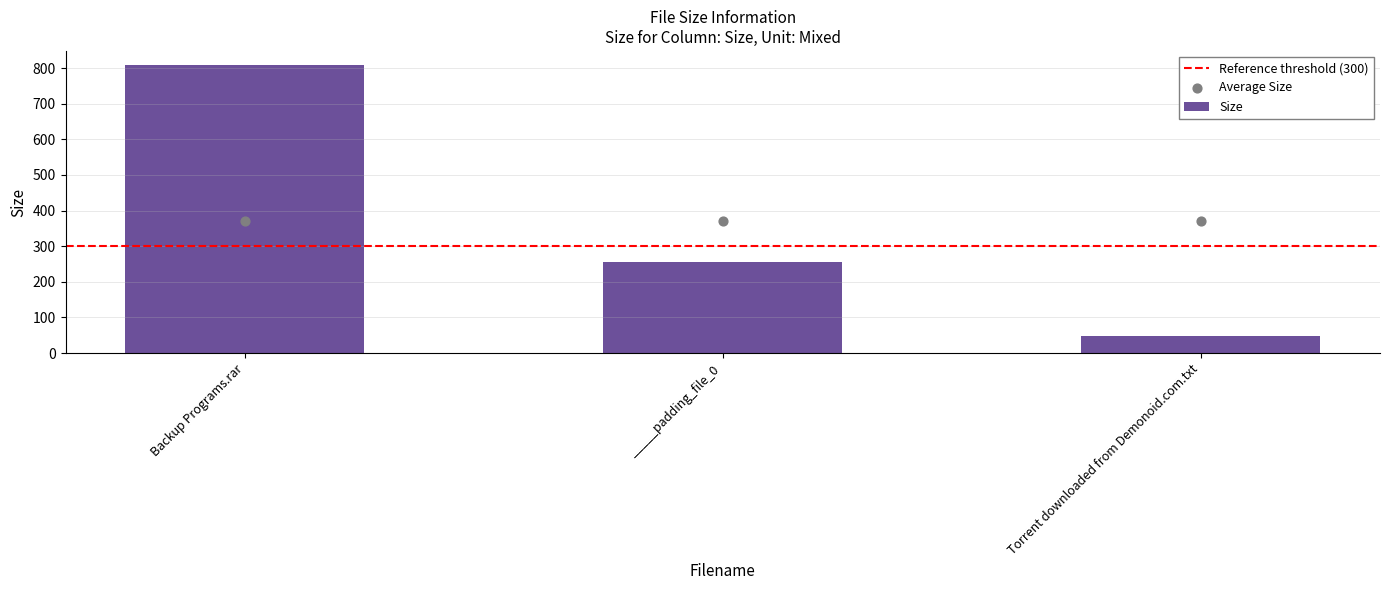

Approximately how many times larger is the value at Backup Programs.rar compared to _____padding_file_0?

3.2